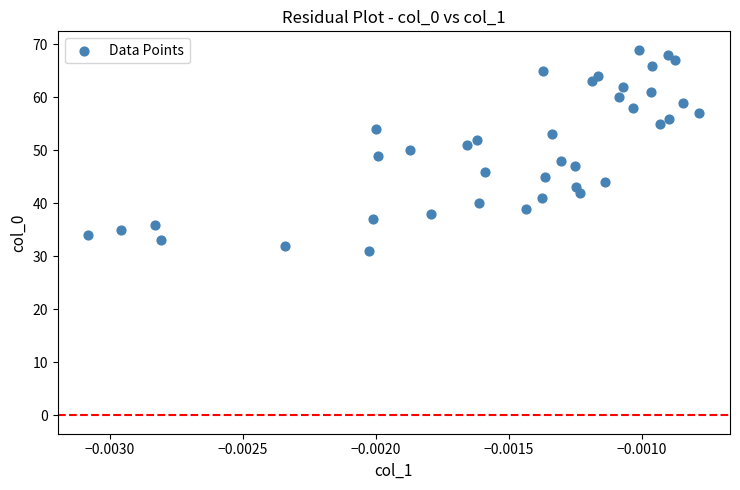

What is the range of Y values (max minus min)?

38